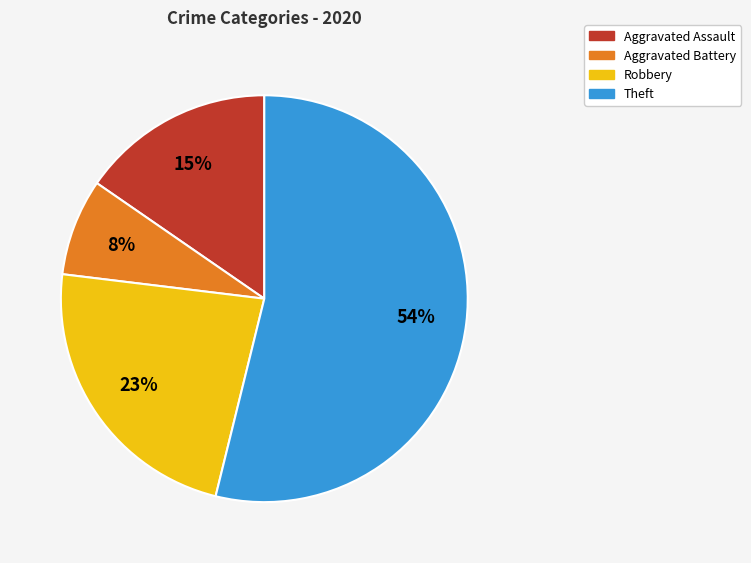

What is the largest slice in the pie chart?

Theft